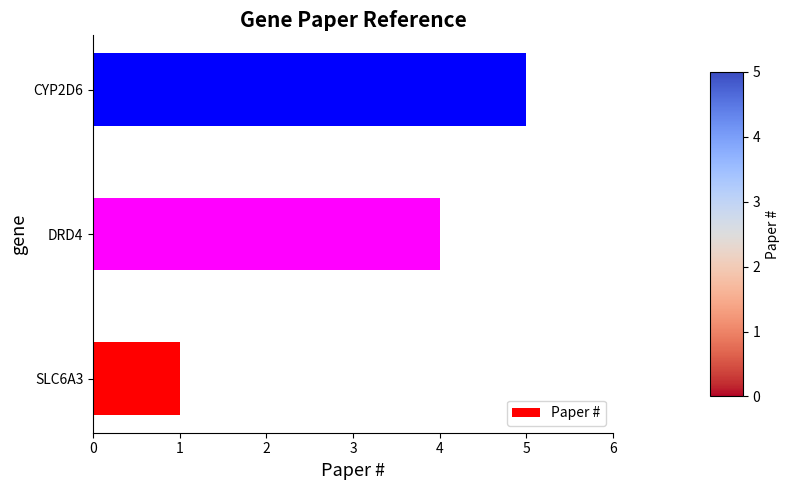

How many data points are less than 4?

1